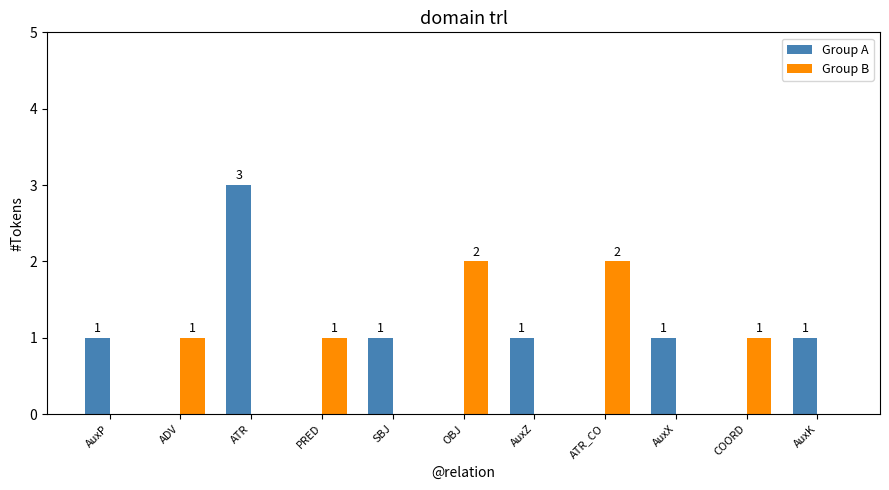

The Group B series shows -1 at AuxZ. True or false?

False